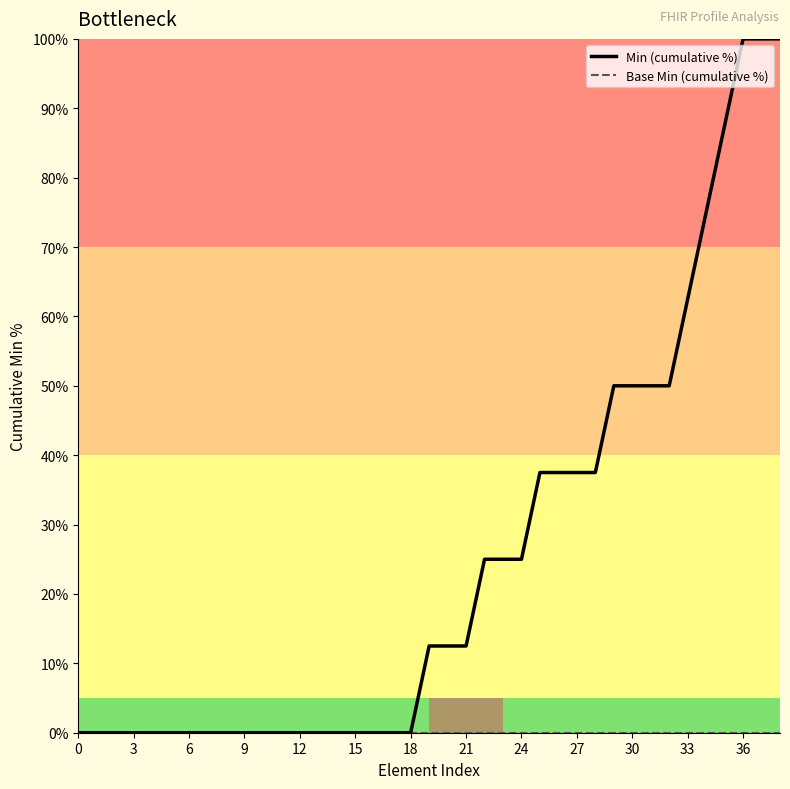

Which series has the largest range (max minus min)?

Min (cumulative %)